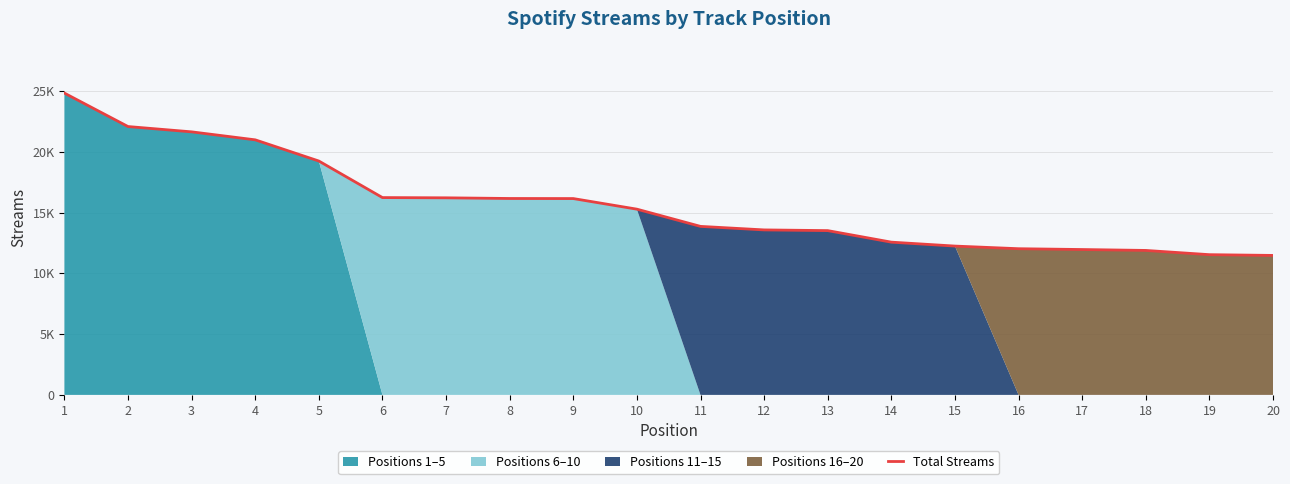

What is the difference between the maximum and minimum values?

13354